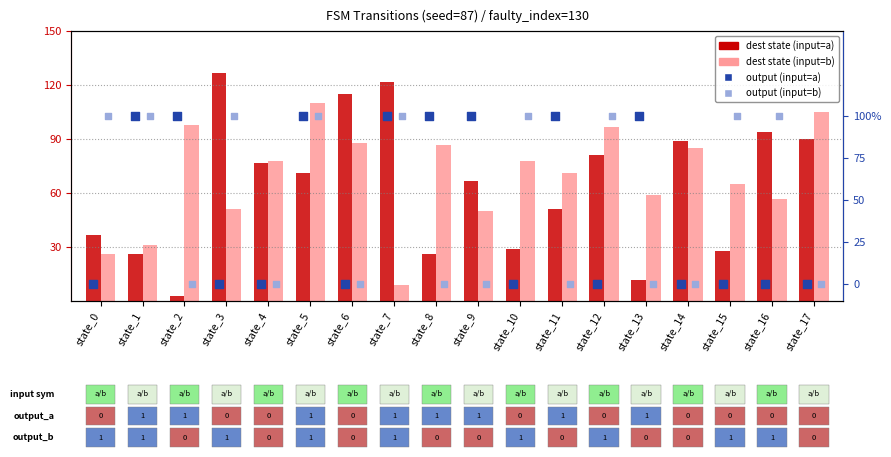

Which series reaches the minimum Y coordinate?

output (input=a)